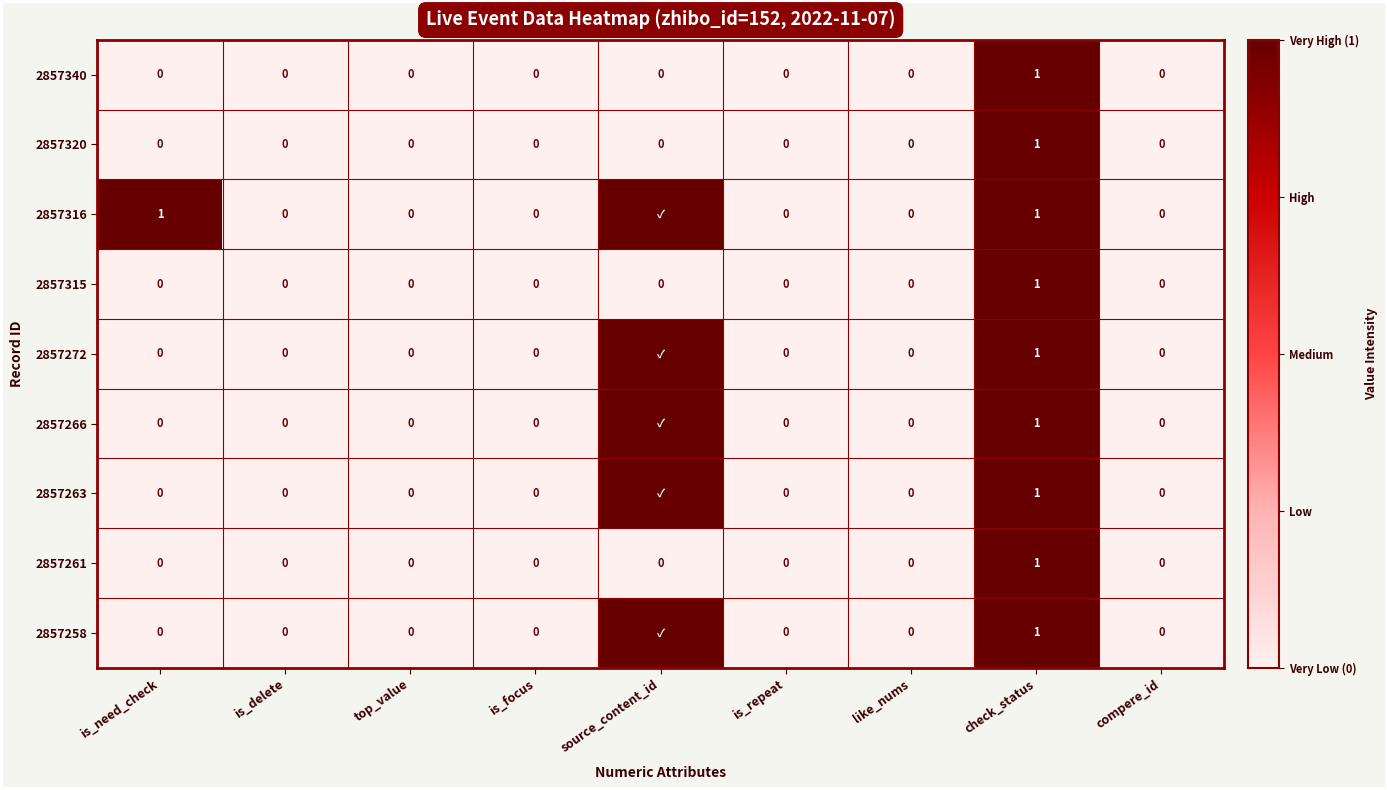

At which label does 2857261 reach its peak?

check_status